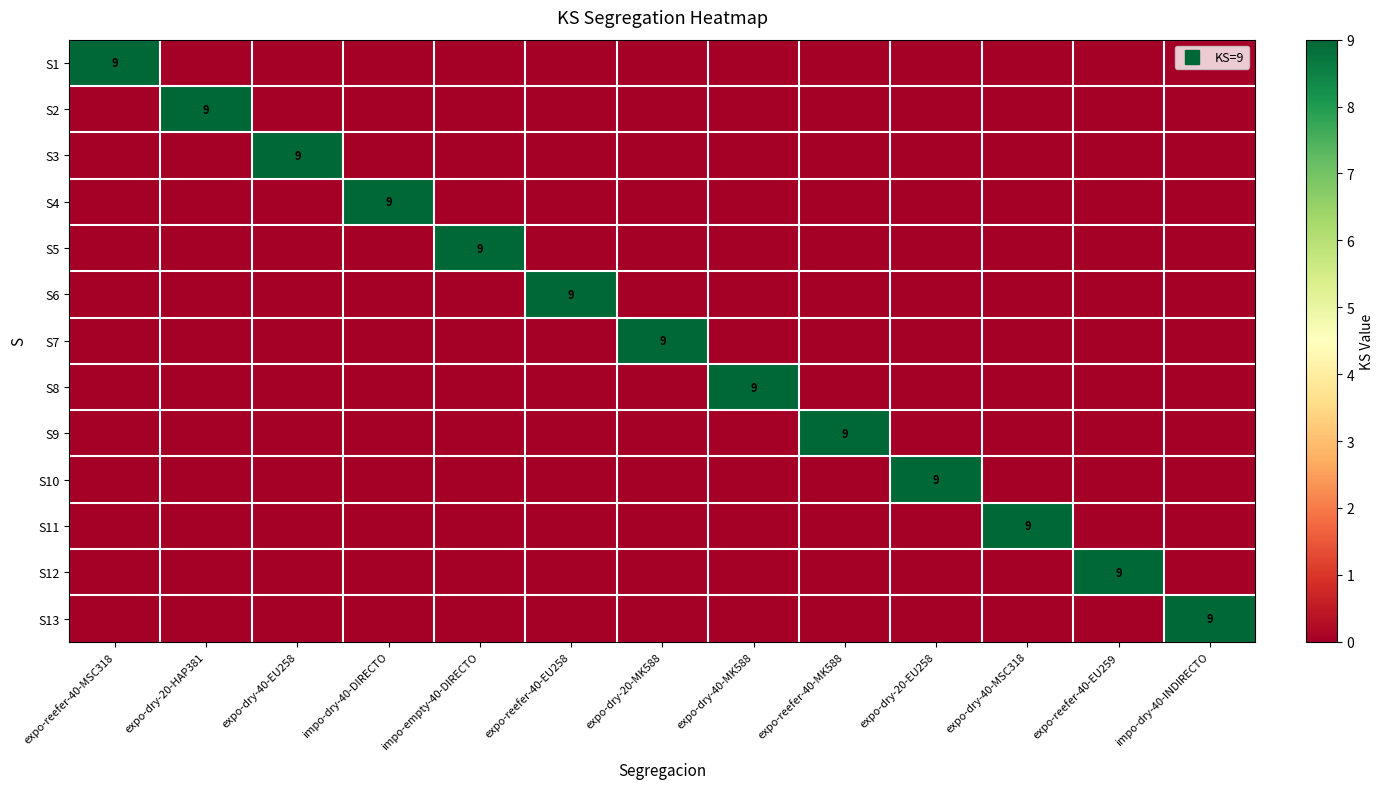

The S12 series shows 4 at expo-reefer-40-EU258. True or false?

False